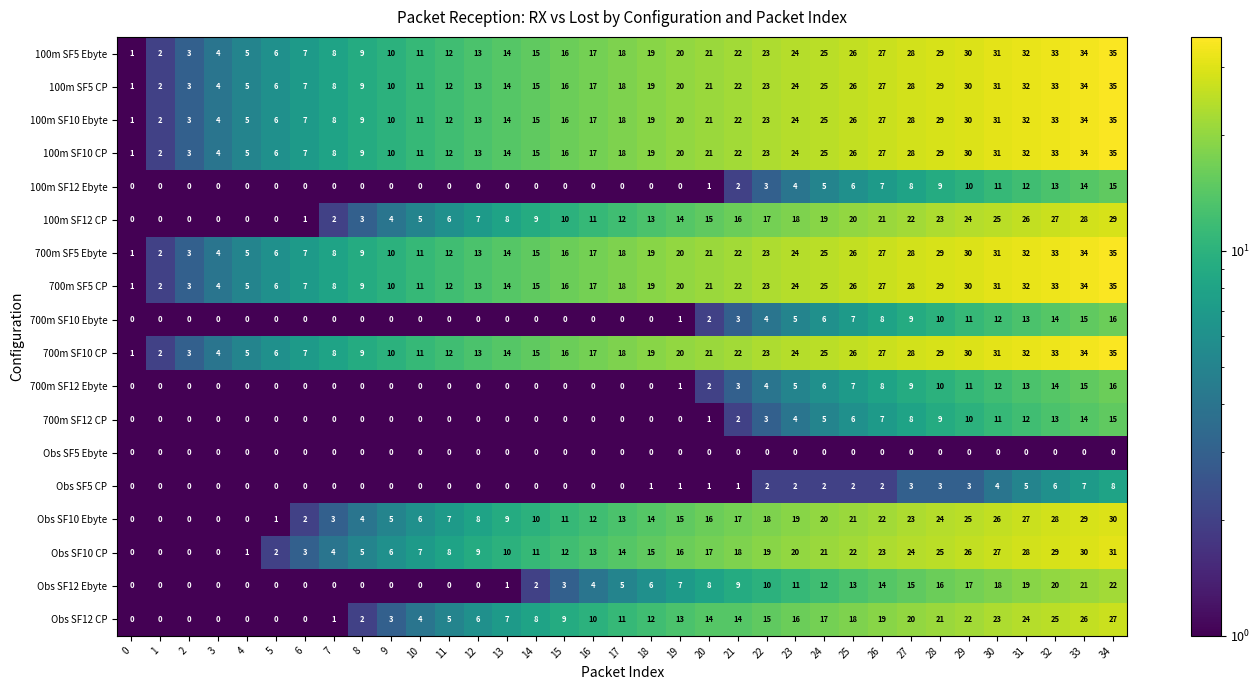

What is the maximum value for 100m SF12 CP?

29